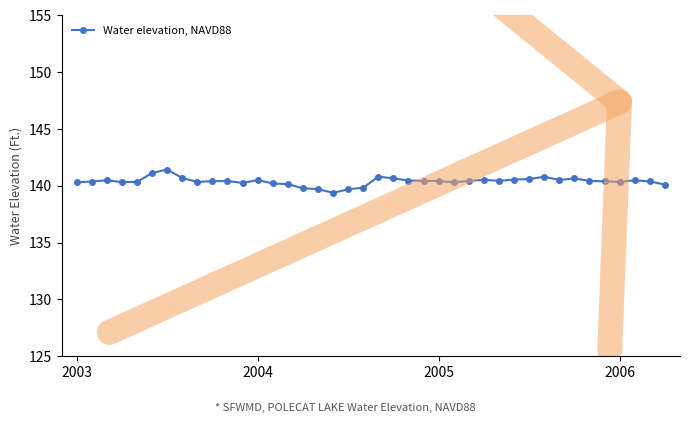

What is the sum of all values?

5615.7